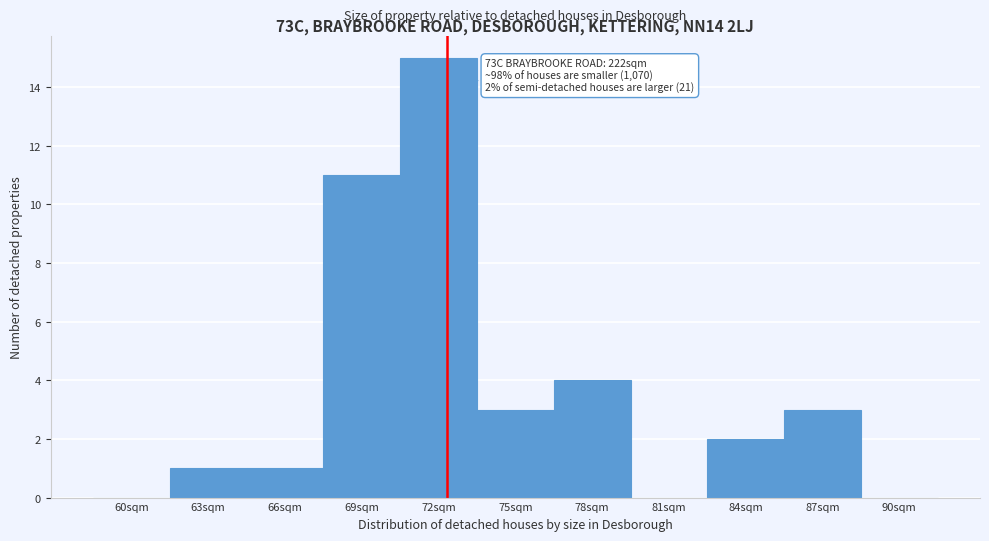

Reading right to left, transcribe all the data shown in this chart.

90sqm=0	87sqm=3	84sqm=2	81sqm=0	78sqm=4	75sqm=3	72sqm=15	69sqm=11	66sqm=1	63sqm=1	60sqm=0